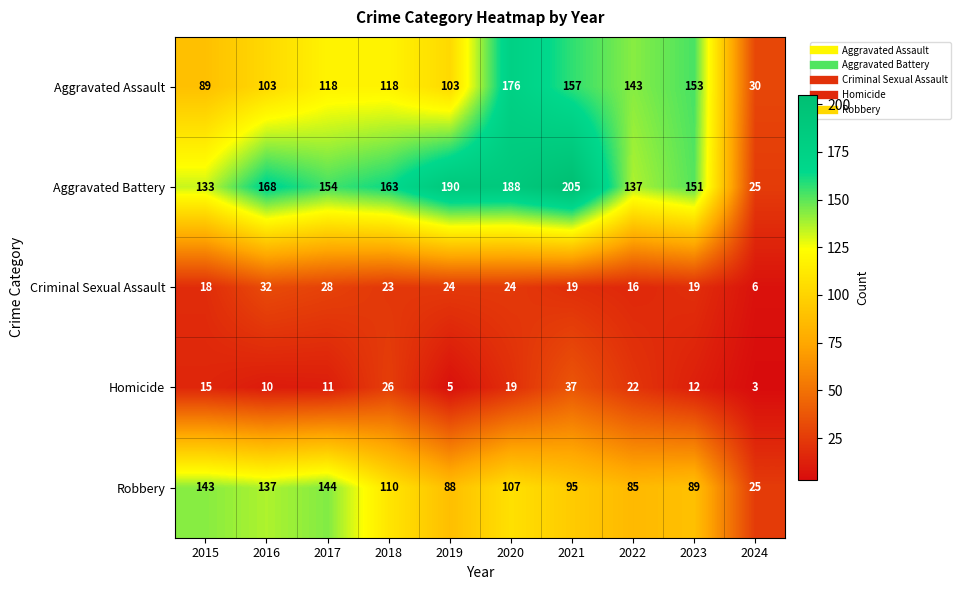

Rank the series by their maximum value, from highest to lowest.

Aggravated Battery, Aggravated Assault, Robbery, Homicide, Criminal Sexual Assault